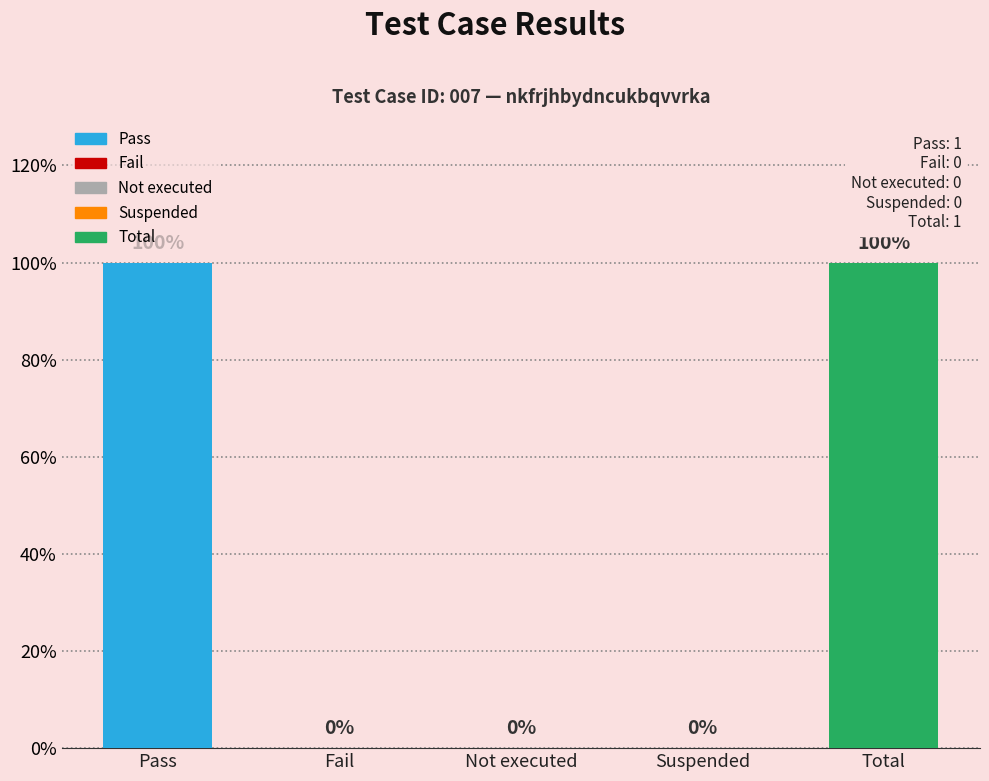

Is it true that the value at Fail is 0?

True